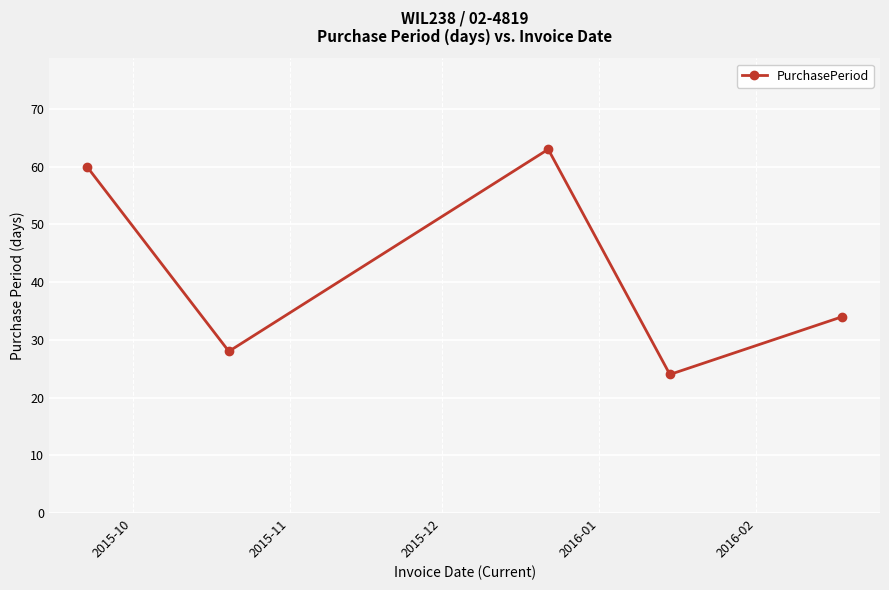

How many points are higher than both their immediate neighbors (excluding endpoints)?

1